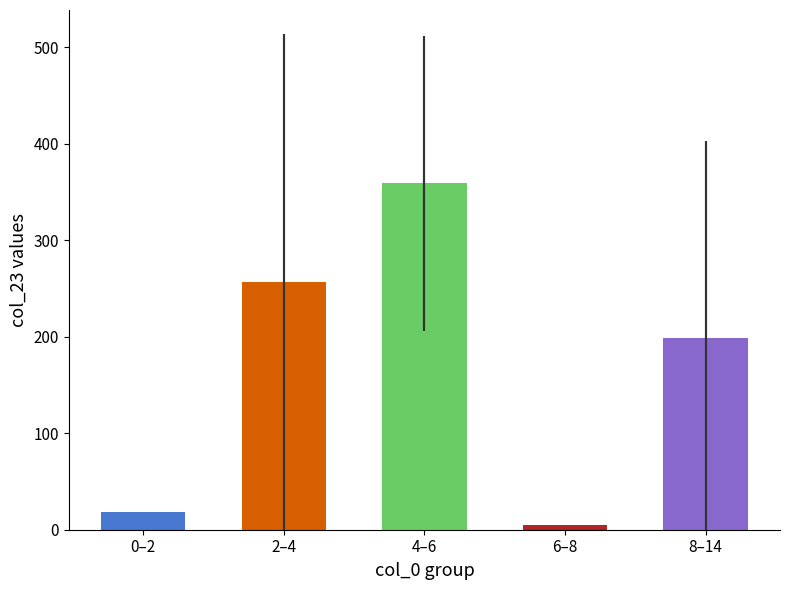

Reading right to left, list all the values displayed in this chart.

198.2	4.6	358.8	256.7	18.6